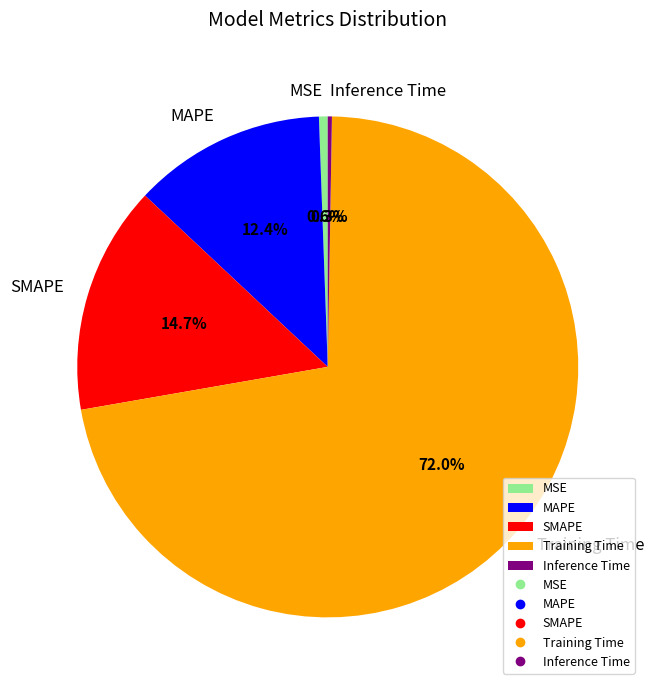

Which category accounts for the majority?

Training Time